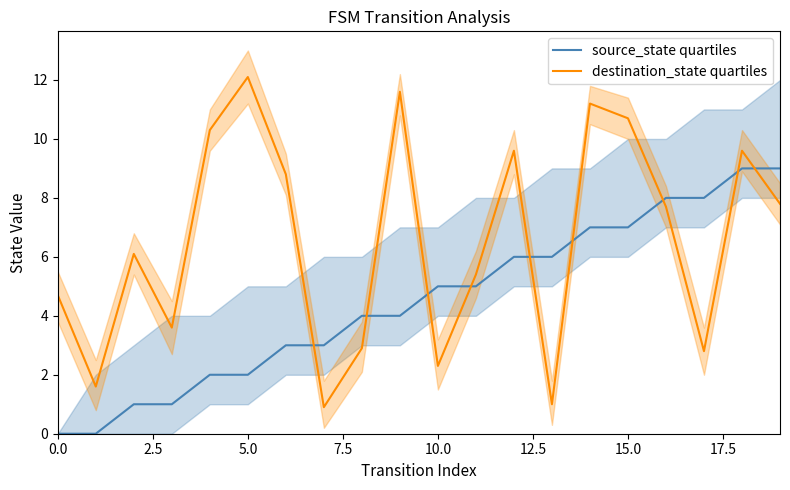

What is the label of the 12th point from the left?

11